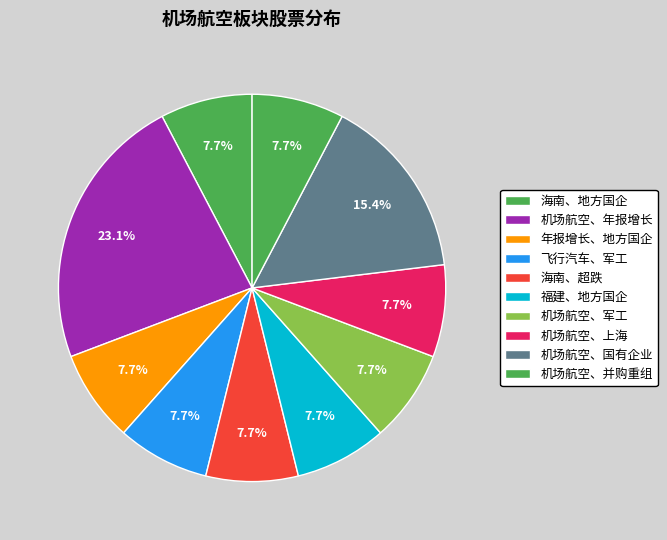

How many slices are in this pie chart?

10